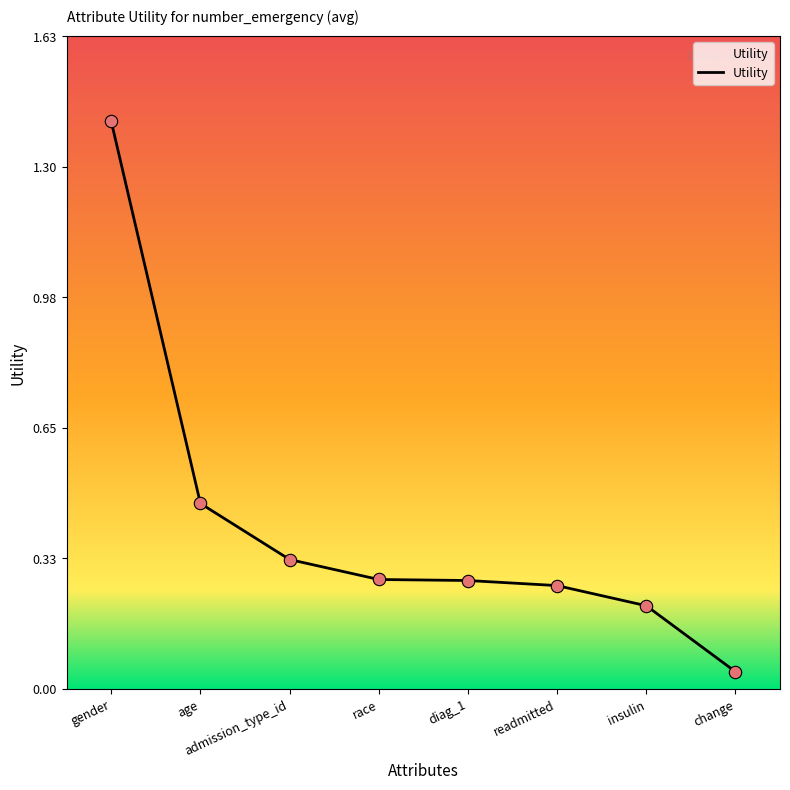

What is the change in value from admission_type_id to diag_1?

-0.1